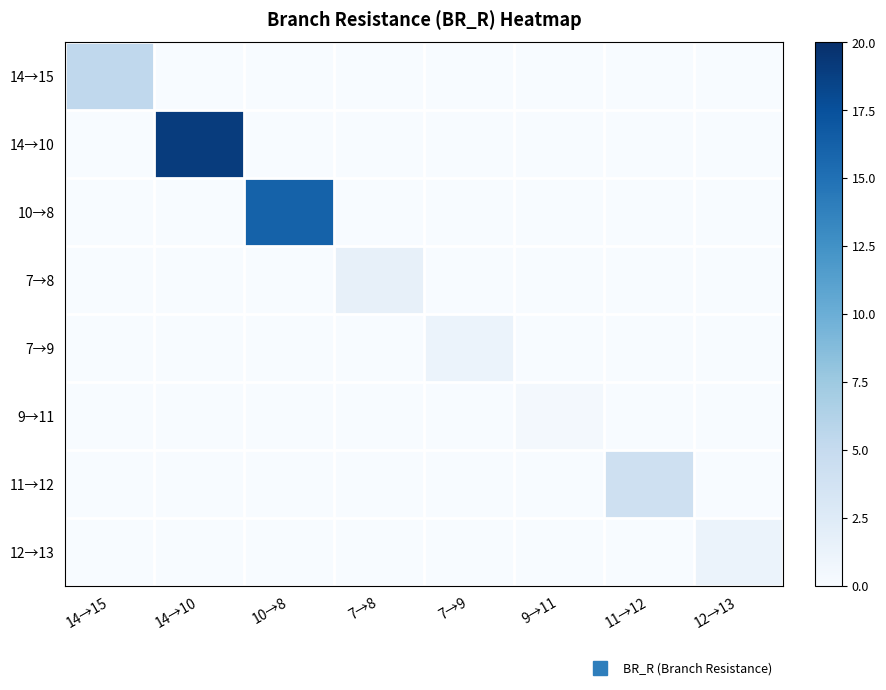

Reading left to right, transcribe all the data shown in this chart.

14→15: 14→15=5.4	14→10=0.0	10→8=0.0	7→8=0.0	7→9=0.0	9→11=0.0	11→12=0.0	12→13=0.0
14→10: 14→15=0.0	14→10=19.0	10→8=0.0	7→8=0.0	7→9=0.0	9→11=0.0	11→12=0.0	12→13=0.0
10→8: 14→15=0.0	14→10=0.0	10→8=16.1	7→8=0.0	7→9=0.0	9→11=0.0	11→12=0.0	12→13=0.0
7→8: 14→15=0.0	14→10=0.0	10→8=0.0	7→8=1.6	7→9=0.0	9→11=0.0	11→12=0.0	12→13=0.0
7→9: 14→15=0.0	14→10=0.0	10→8=0.0	7→8=0.0	7→9=1.2	9→11=0.0	11→12=0.0	12→13=0.0
9→11: 14→15=0.0	14→10=0.0	10→8=0.0	7→8=0.0	7→9=0.0	9→11=0.4	11→12=0.0	12→13=0.0
11→12: 14→15=0.0	14→10=0.0	10→8=0.0	7→8=0.0	7→9=0.0	9→11=0.0	11→12=4.1	12→13=0.0
12→13: 14→15=0.0	14→10=0.0	10→8=0.0	7→8=0.0	7→9=0.0	9→11=0.0	11→12=0.0	12→13=1.2